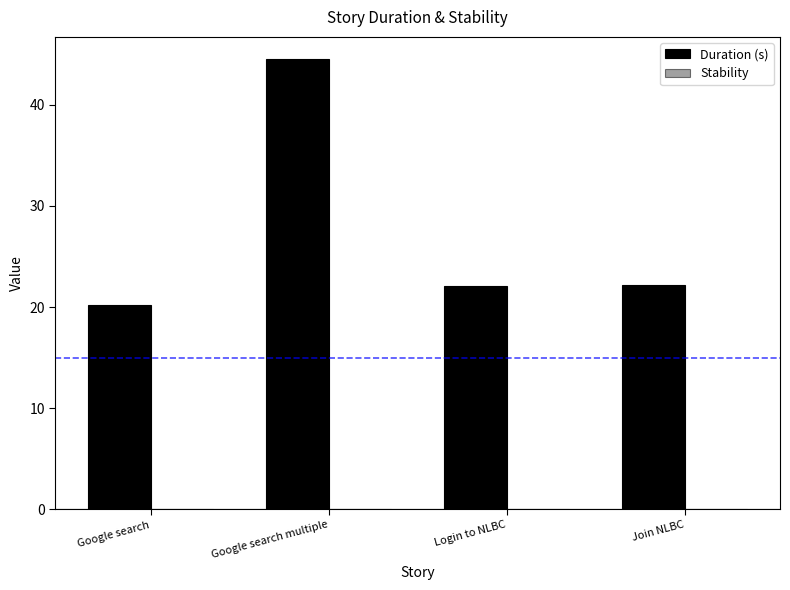

Which label corresponds to the largest value in the chart?

Google search multiple